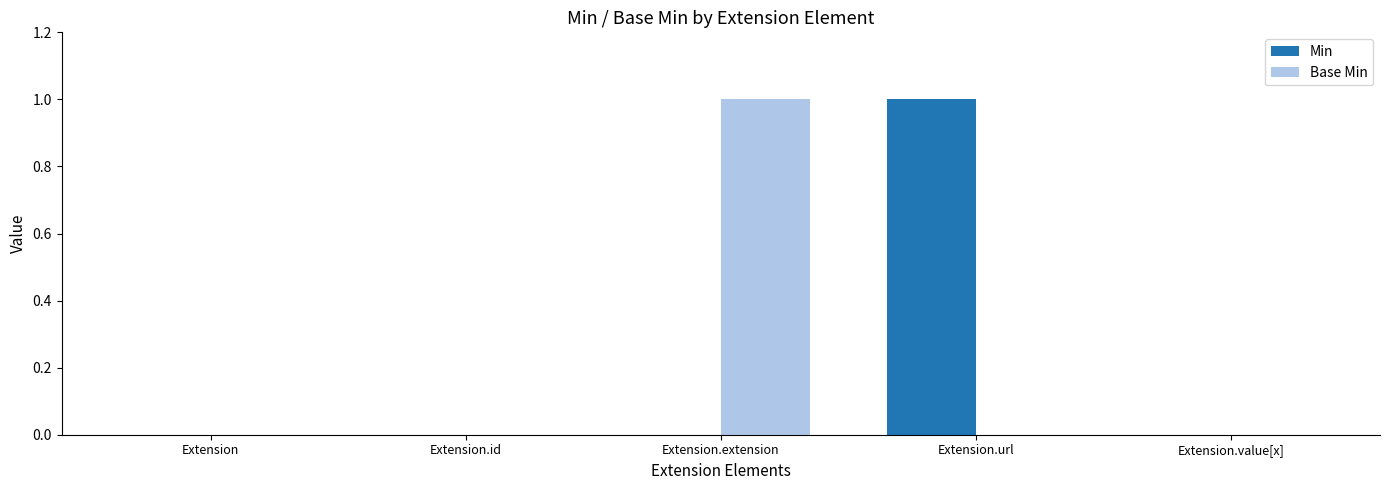

Is it true that Base Min equals 0 at Extension.id?

True